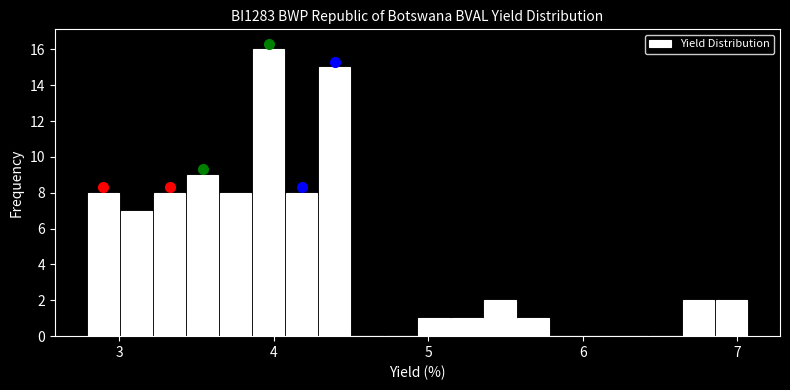

Around what value on the x-axis is the tallest bar? Give the approximate position of its centre, as read against the axis.

4.0